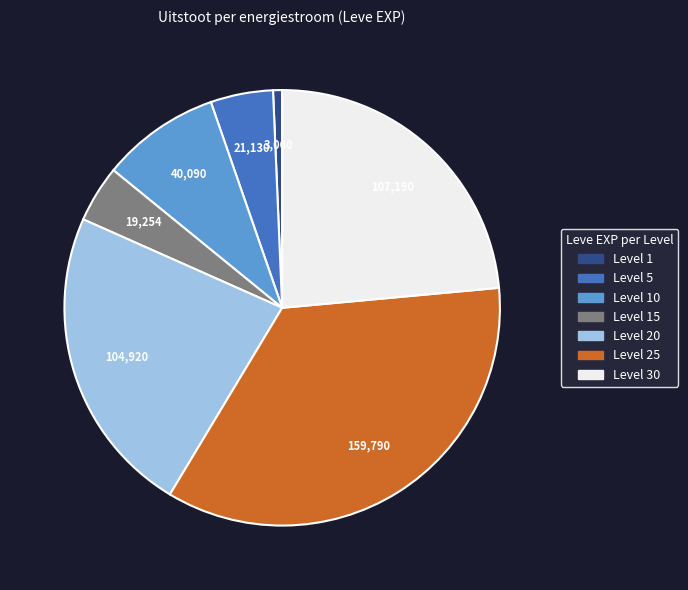

Which category has the biggest portion of the pie?

Level 25